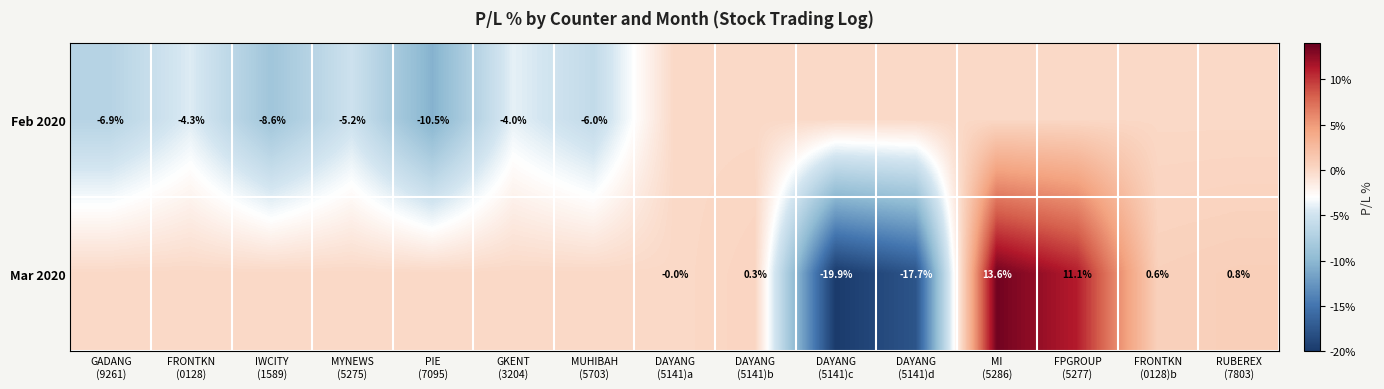

How many positive values does the Mar 2020 series have?

5